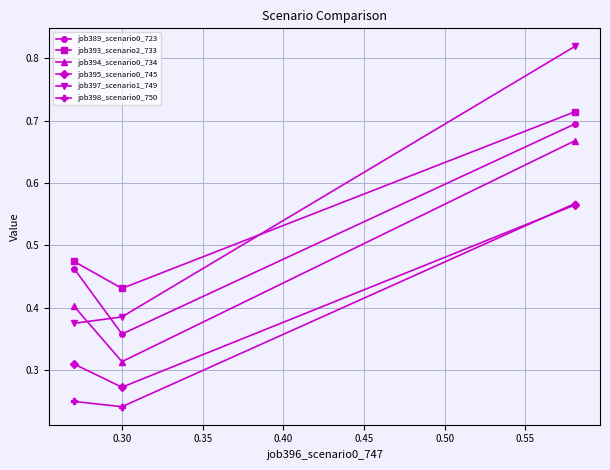

How many job395_scenario0_745 values are between 0 and 1?

3